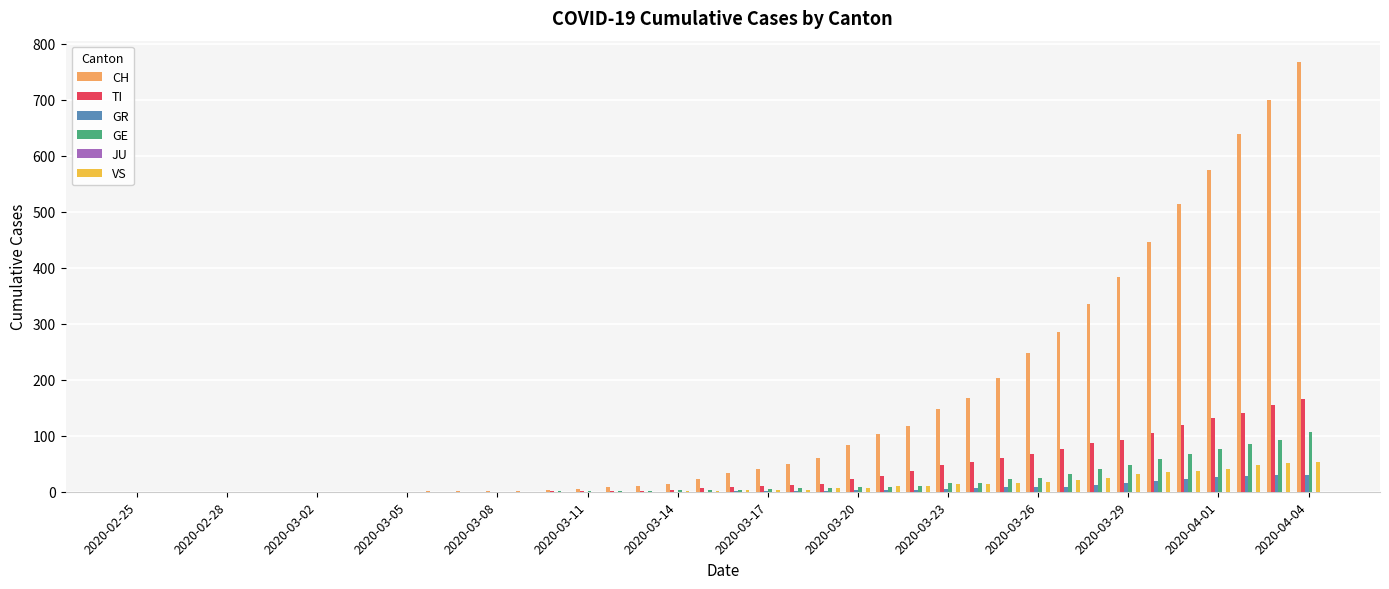

Are the bars horizontal?

No